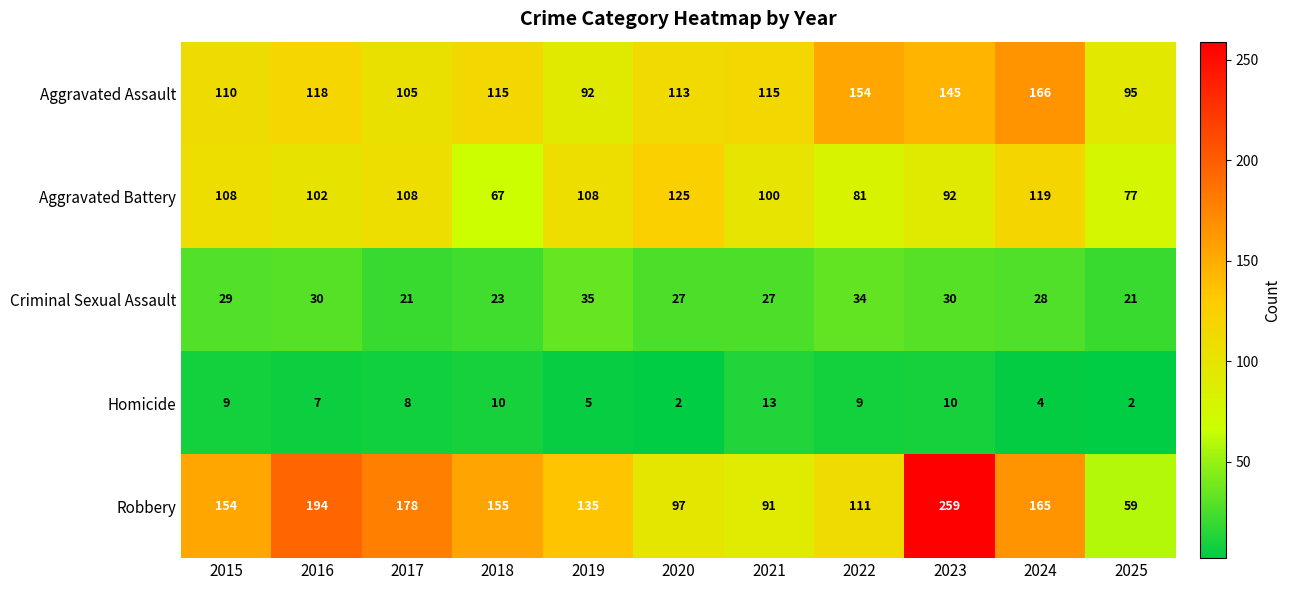

Which series has the largest total across all categories?

Robbery